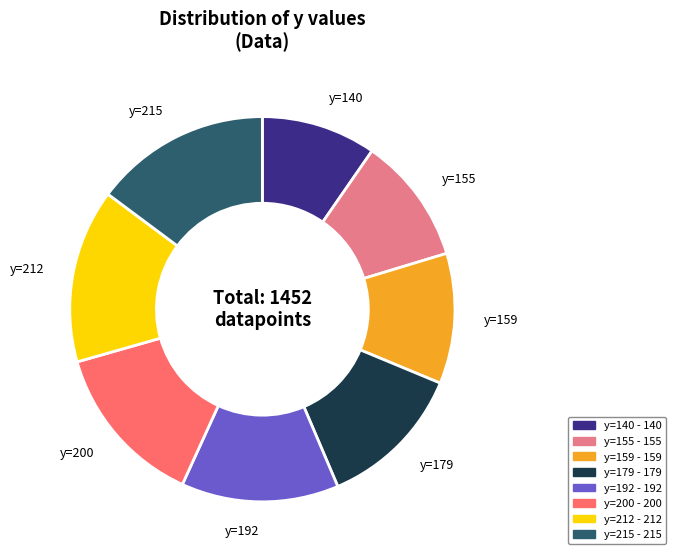

Is there any slice that represents more than half of the pie?

No